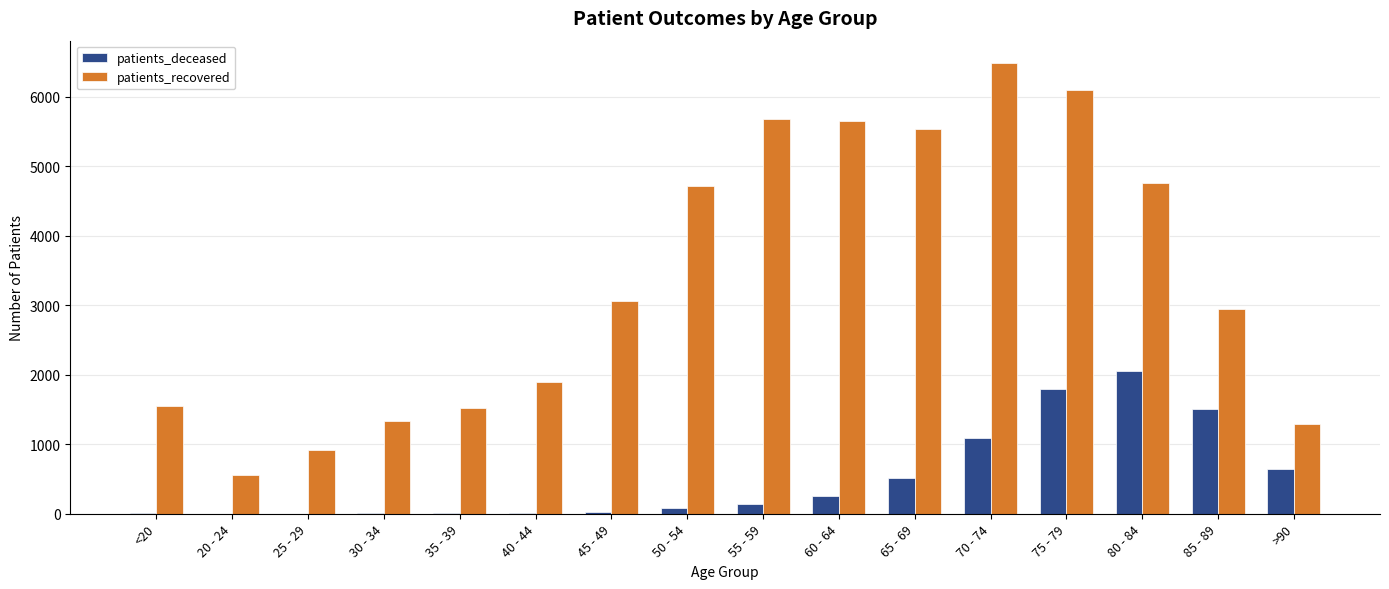

Which series has the largest total across all categories?

patients_recovered